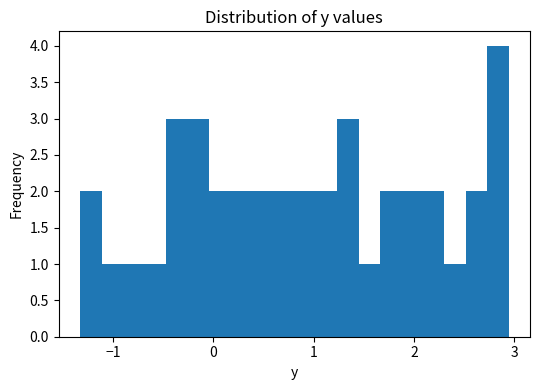

Read against the x-axis, roughly where is the centre of the tallest bar?

2.8